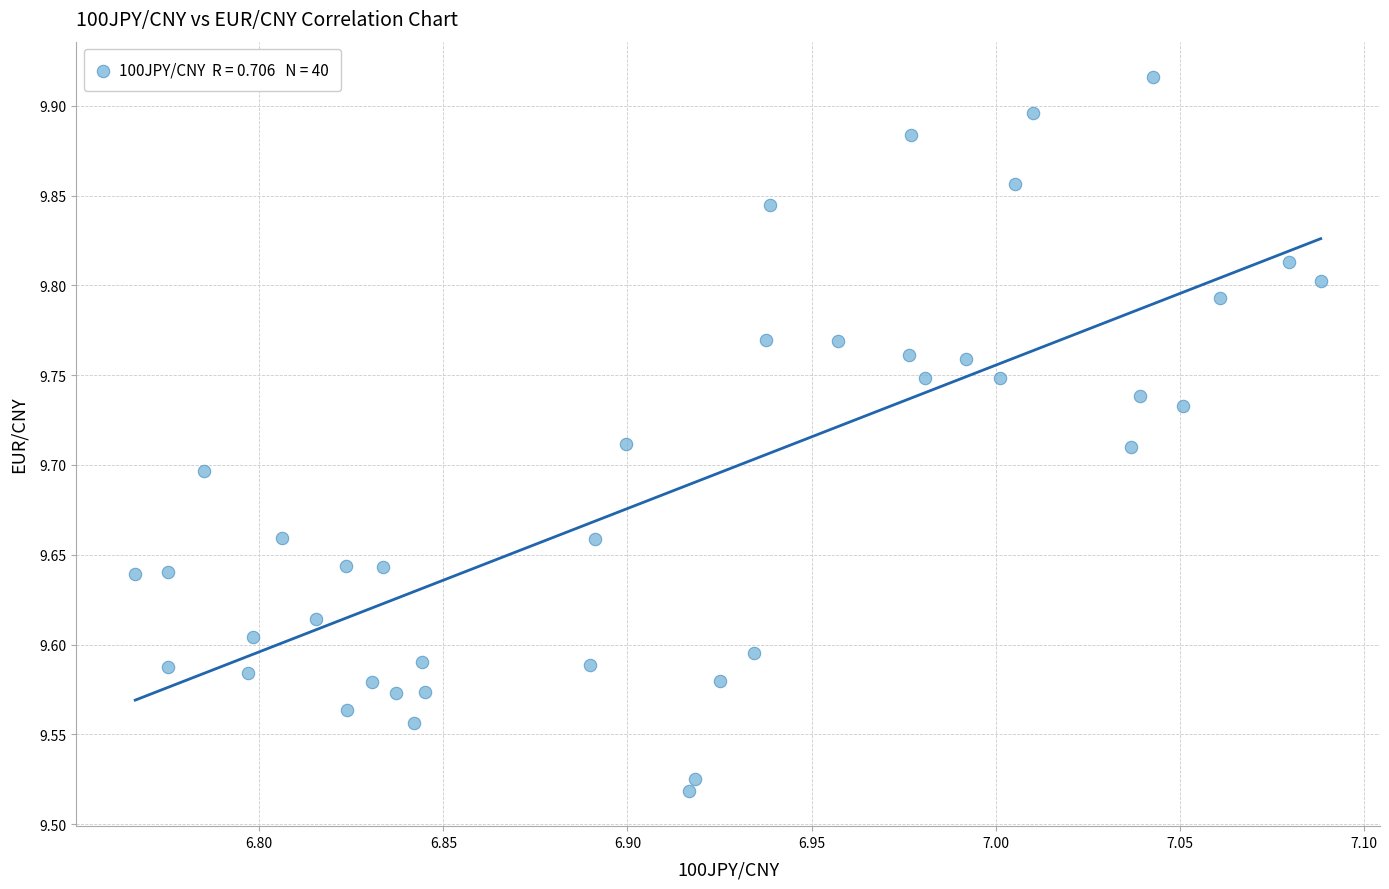

What is the range of Y values (max minus min)?

0.4